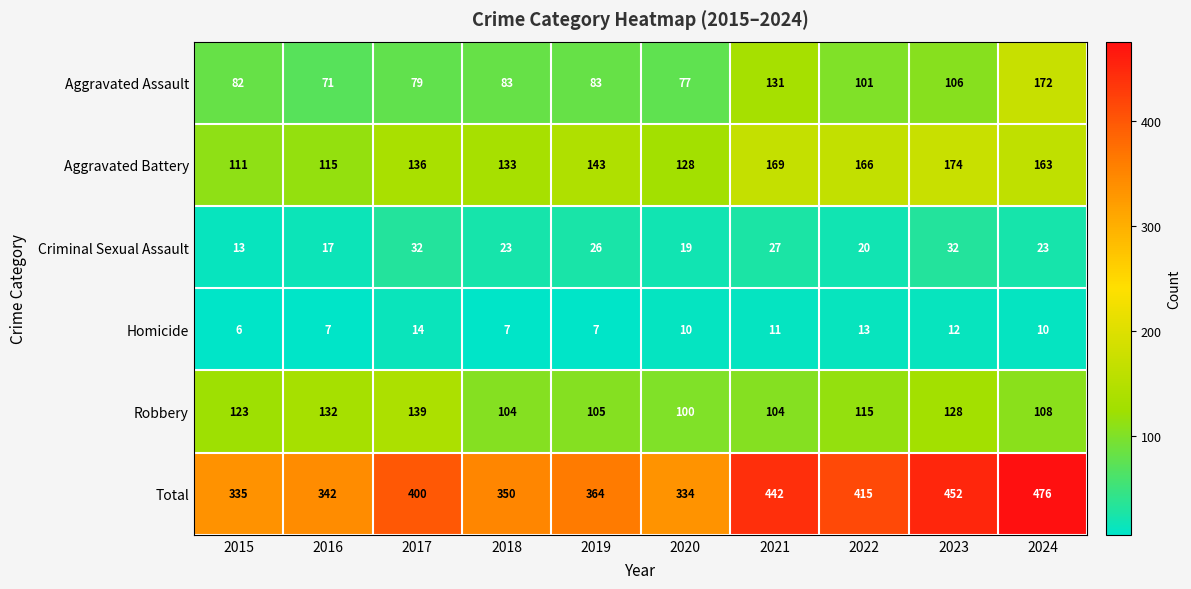

What is the average value of the Criminal Sexual Assault series?

23